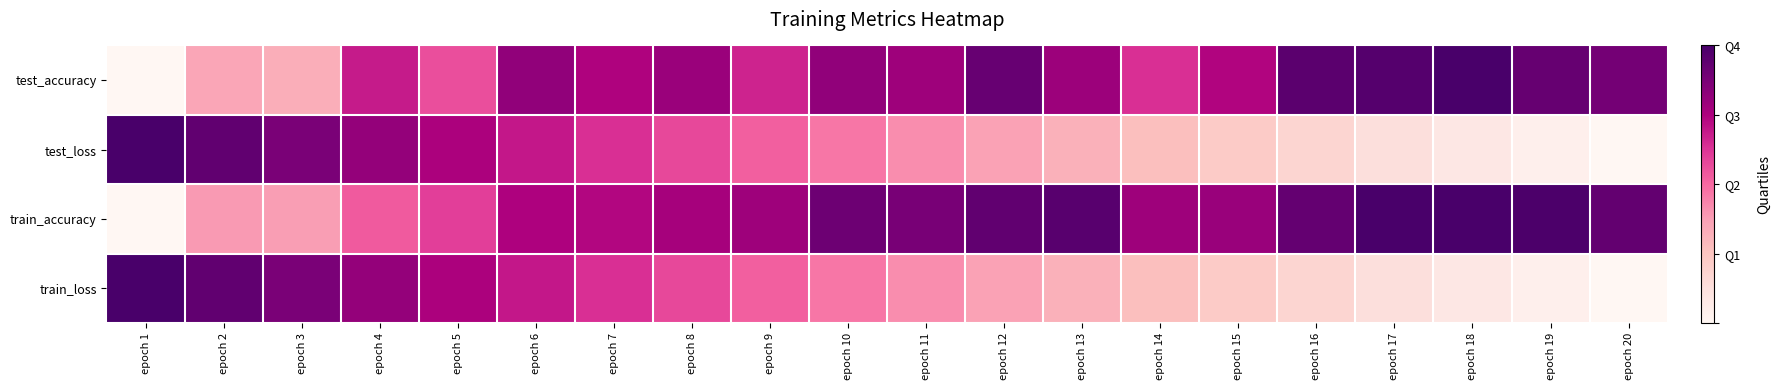

List the series in order of their peak value, highest first.

test_loss, train_loss, train_accuracy, test_accuracy